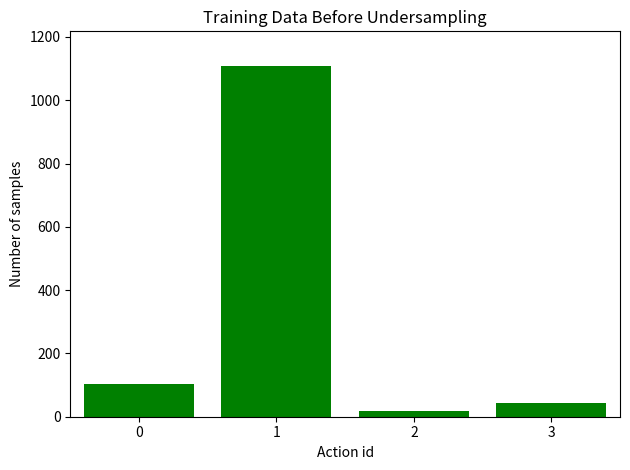

What is the change in value from 1 to 3?

-1065